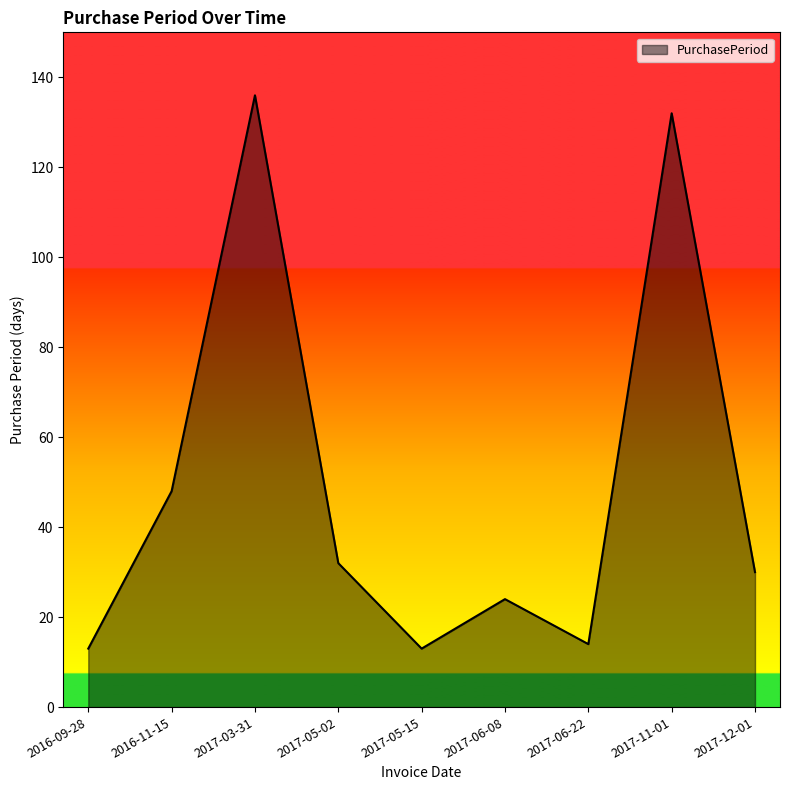

The chart shows a value of 194 at 2017-03-31. True or false?

False